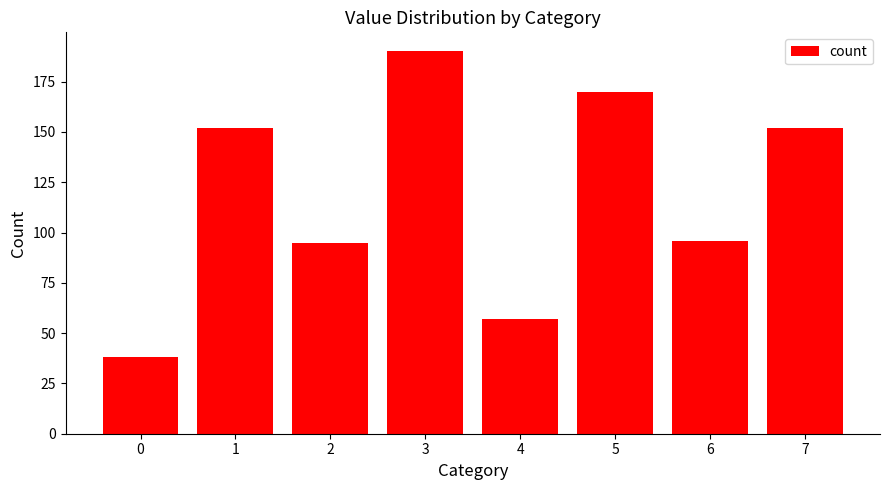

Does the chart contain any negative values?

No